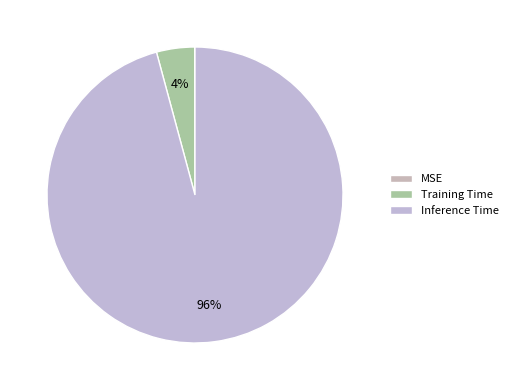

Which slice represents more than half of the pie?

Inference Time